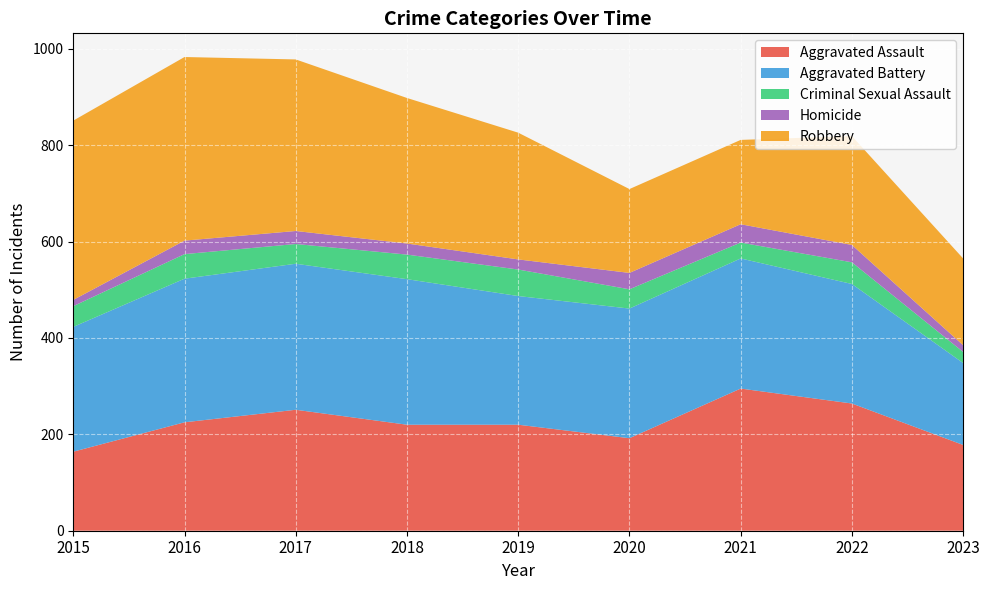

Reading right to left, transcribe all the data shown in this chart.

Aggravated Assault: 178	264	295	192	220	220	251	225	164
Aggravated Battery: 170	248	270	269	267	302	303	298	259
Criminal Sexual Assault: 23	45	33	40	55	51	41	51	43
Homicide: 14	36	38	34	21	23	27	28	13
Robbery: 180	226	175	174	263	302	356	381	372